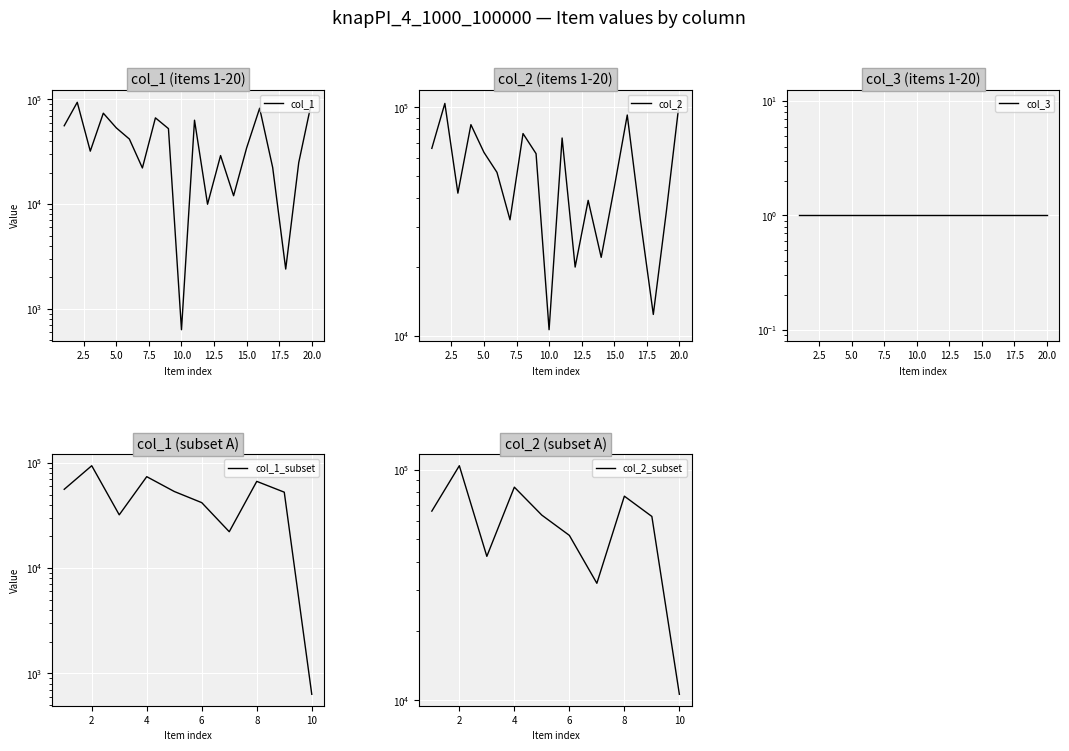

What is the highest value of the col_1 series?

96417